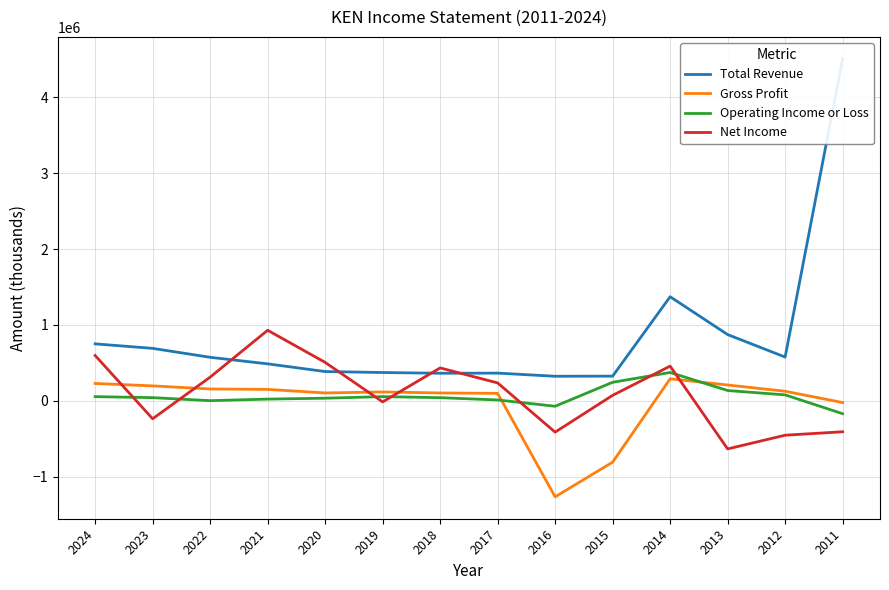

At which category does the chart reach its minimum across all series?

2016